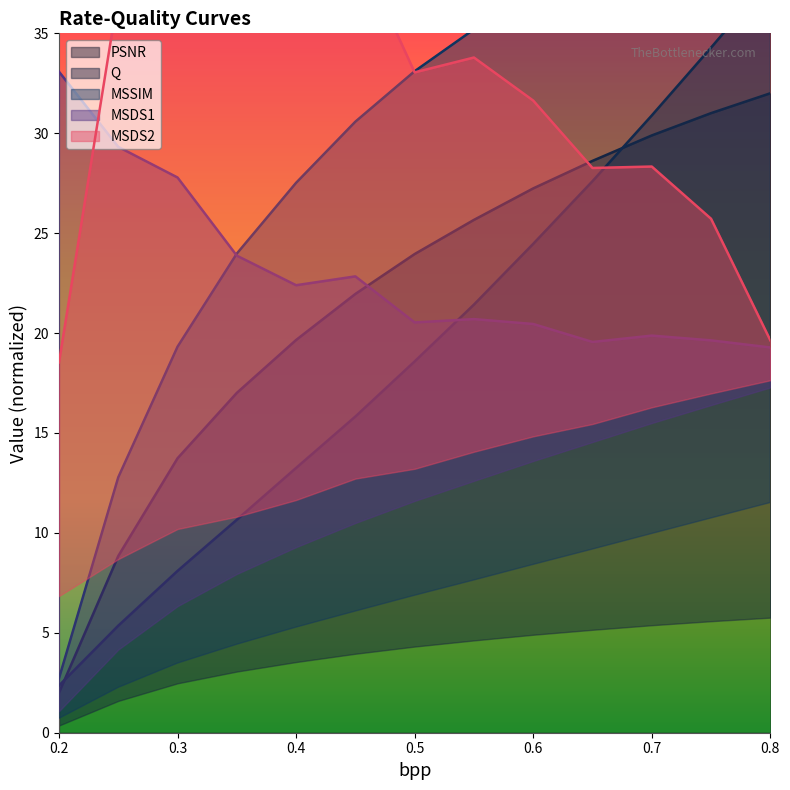

Which series changed the most between 0.2 and 0.75?

MSSIM